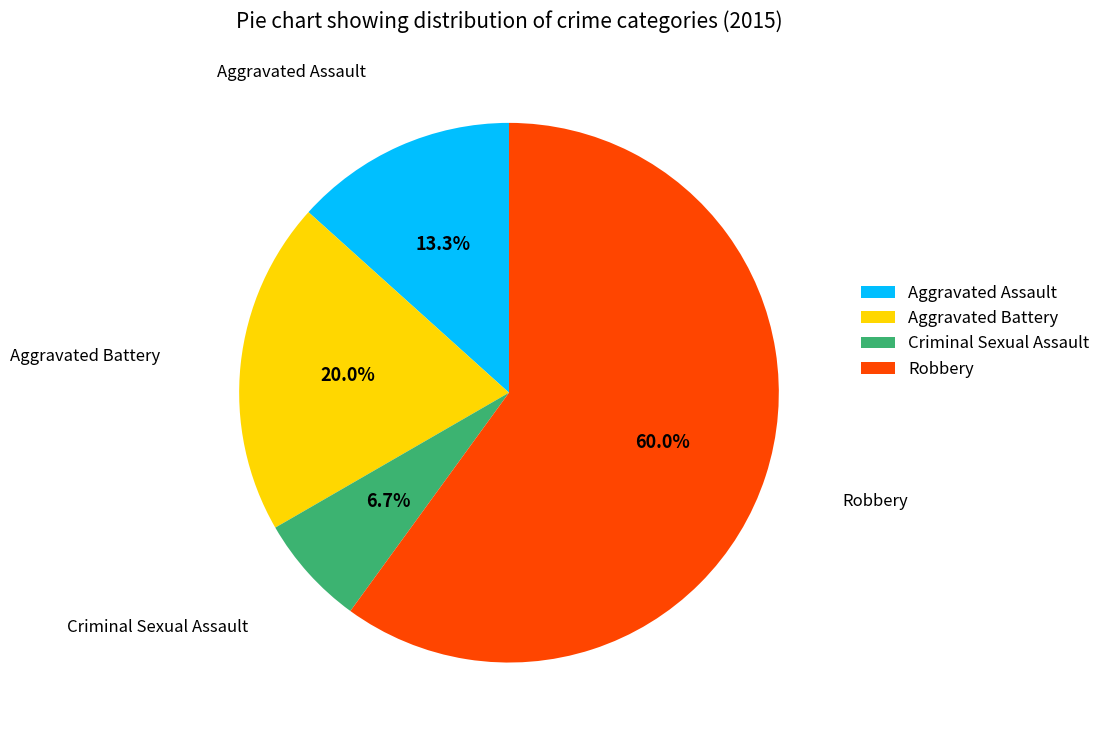

To the nearest percent, what is the combined percentage of Aggravated Battery and Criminal Sexual Assault?

27%